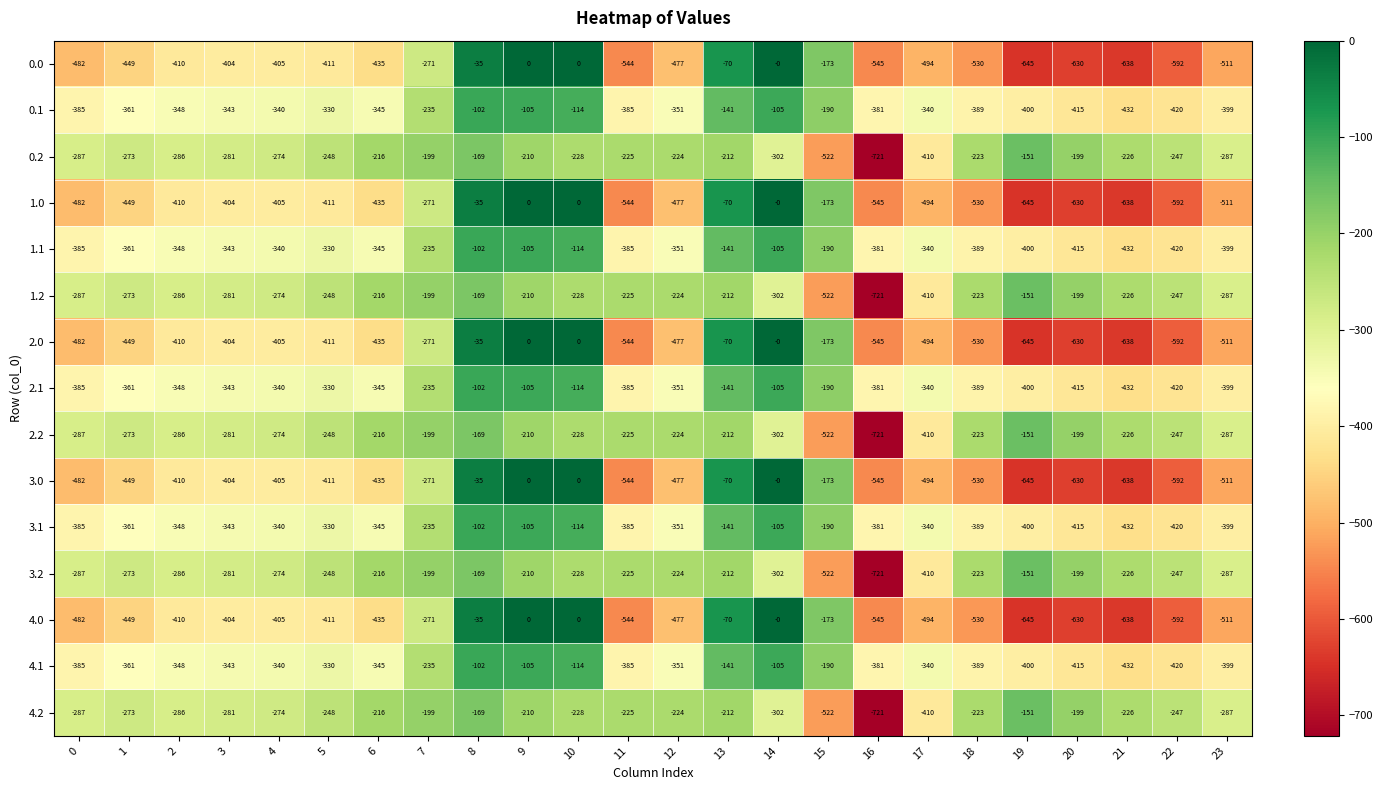

At which category does the chart reach its minimum across all series?

16